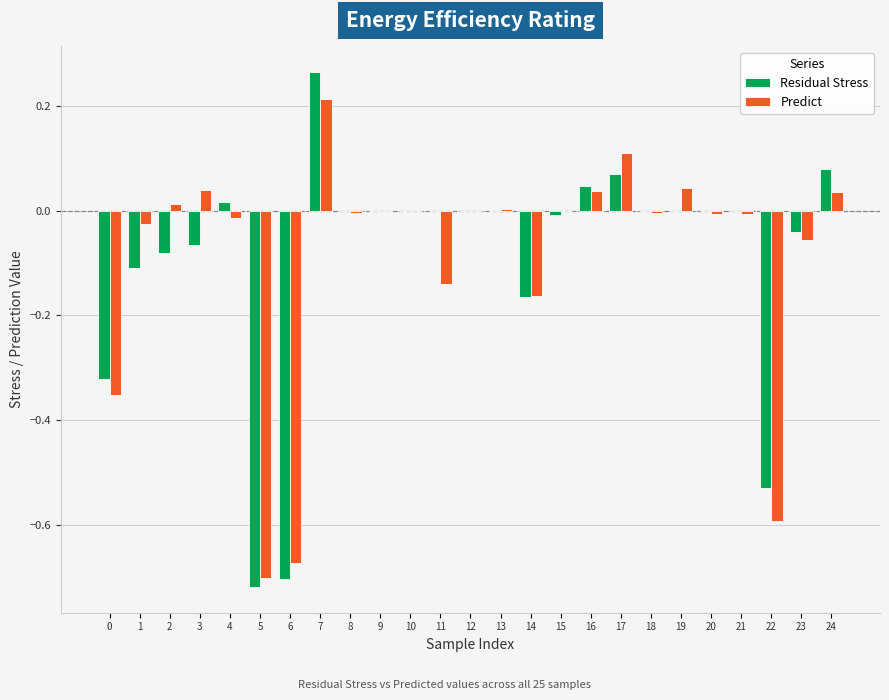

Is it true that Residual Stress equals 0.0 at 9?

True